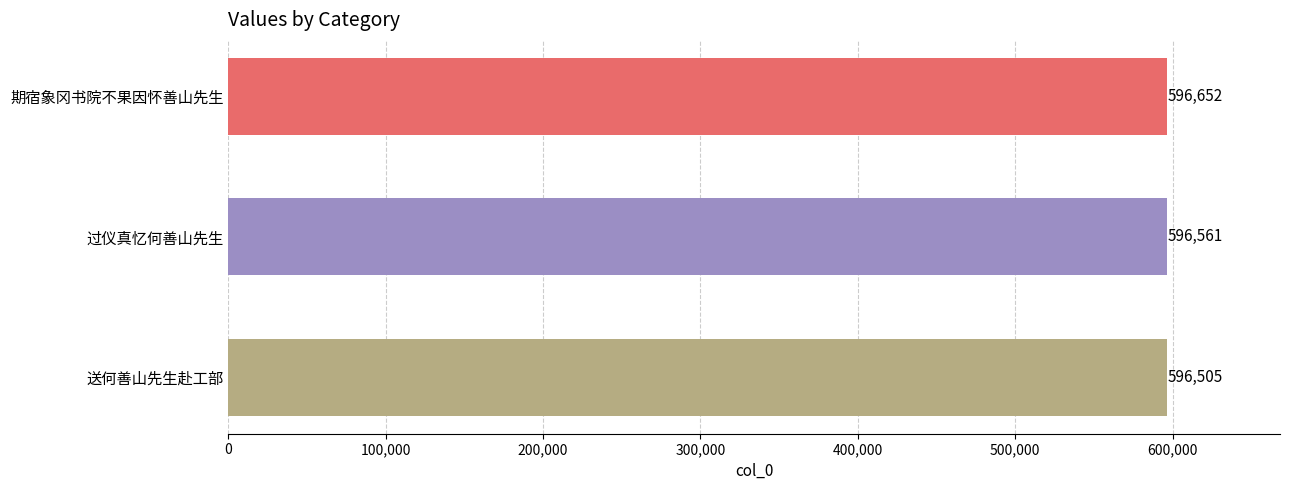

Does the chart contain stacked bars?

No